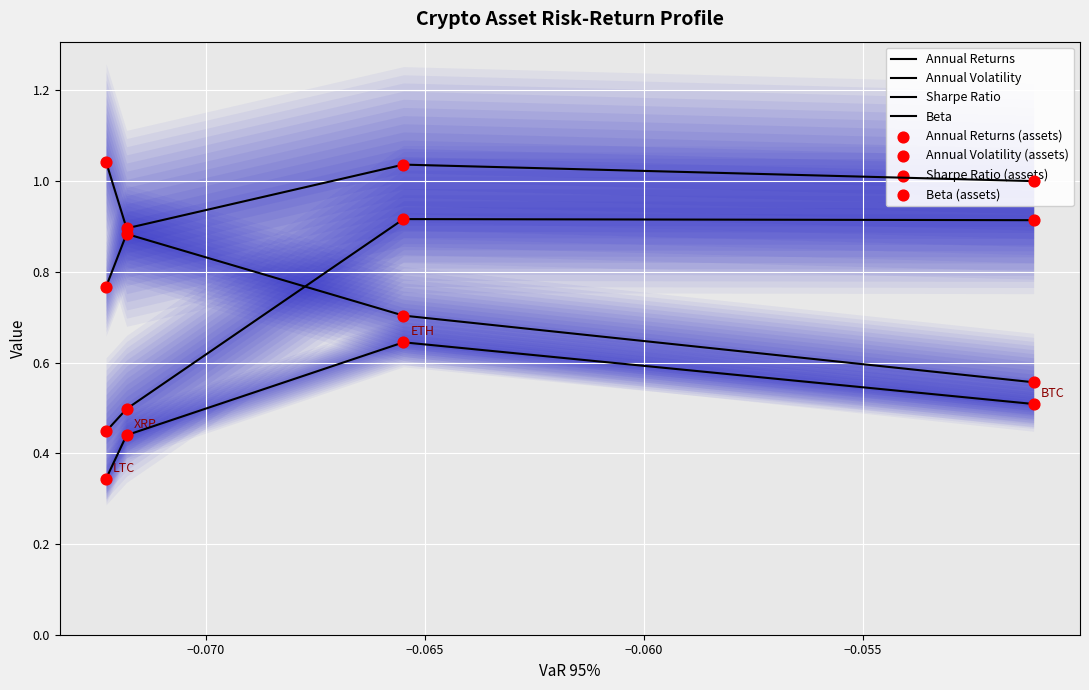

Which series reaches the minimum Y coordinate?

Annual Volatility